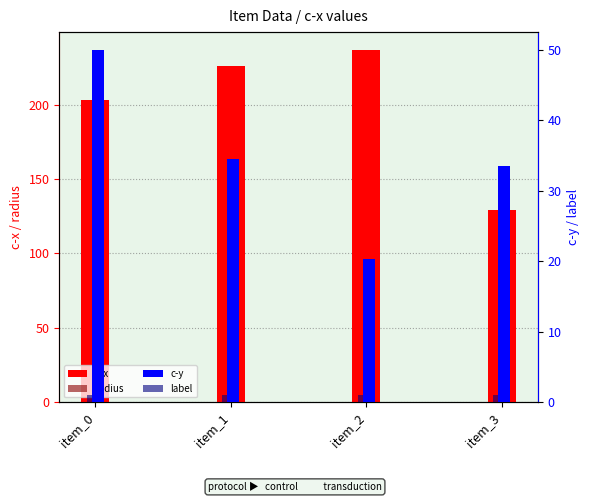

At item_1, list the series in order from smallest to largest.

label, radius, c-y, c-x